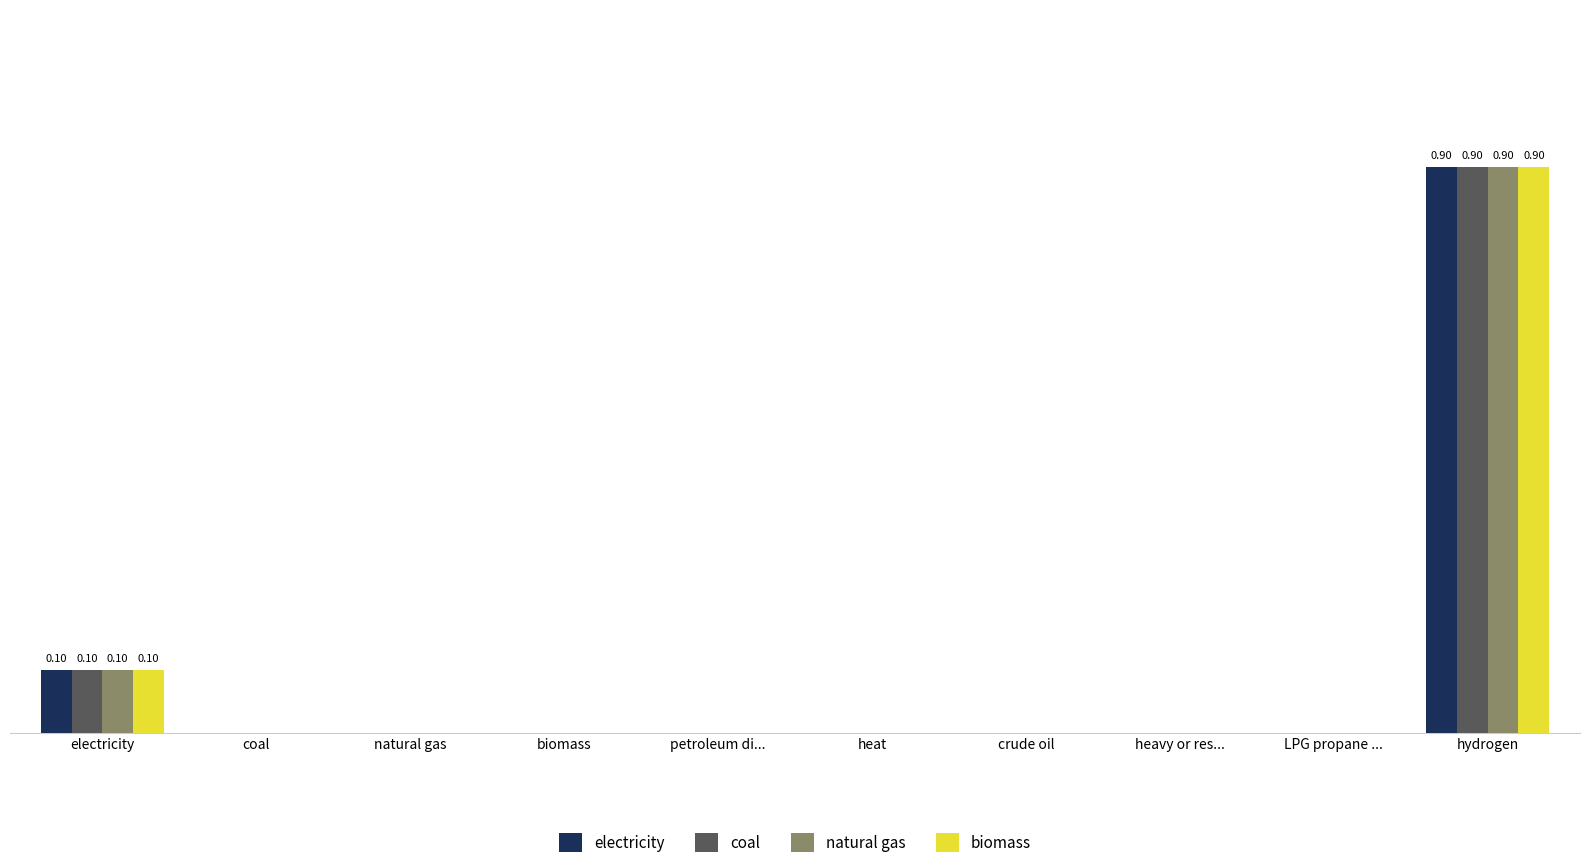

Between biomass and heavy or res..., which series saw the biggest shift?

electricity